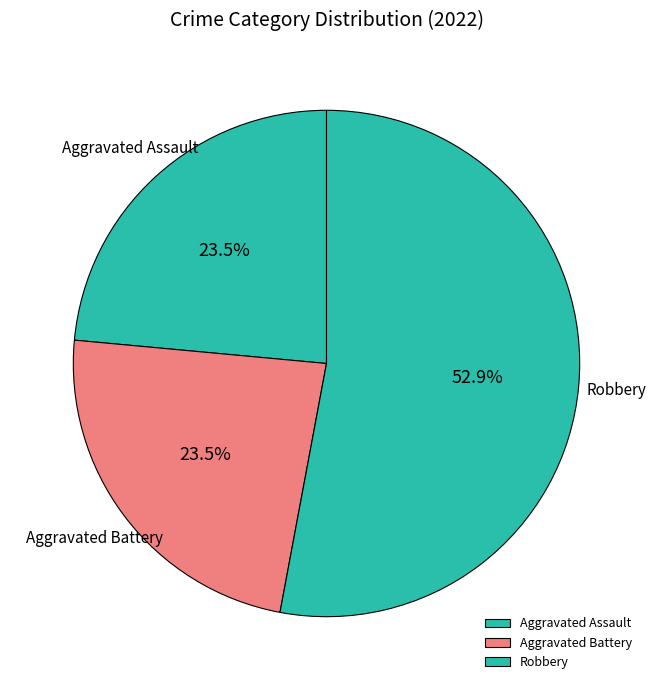

Combined, do Aggravated Battery and Robbery account for over 50%?

Yes